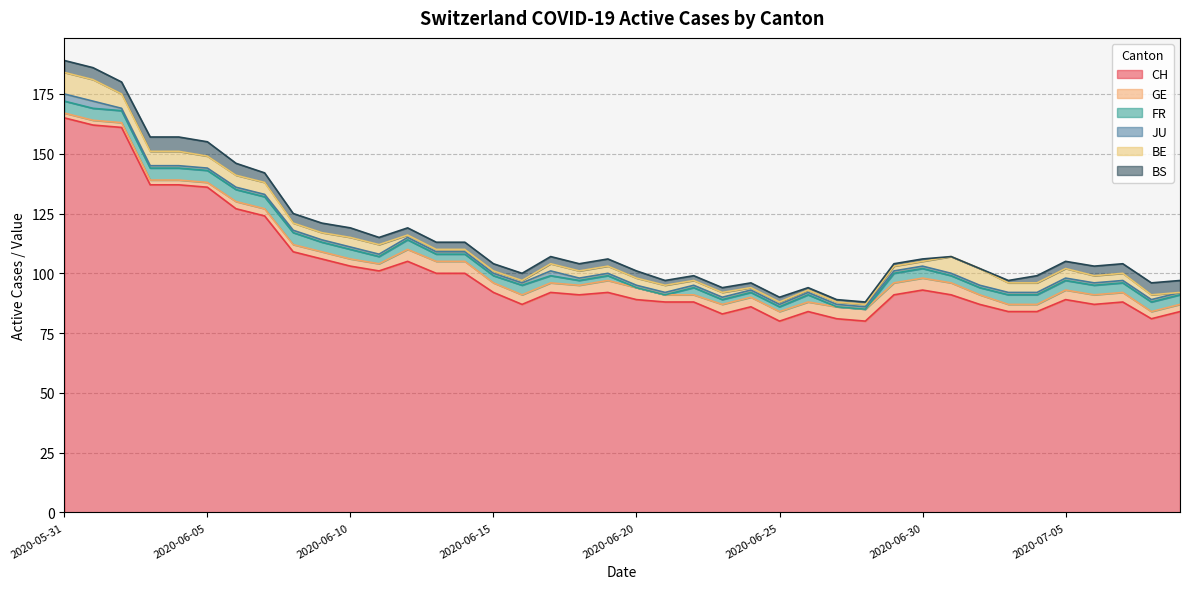

Reading left to right, what are all the values shown in this chart?

CH: 2020-05-31=165	2020-06-01=162	2020-06-02=161	2020-06-03=137	2020-06-04=137	2020-06-05=136	2020-06-06=127	2020-06-07=124	2020-06-08=109	2020-06-09=106	2020-06-10=103	2020-06-11=101	2020-06-12=105	2020-06-13=100	2020-06-14=100	2020-06-15=92	2020-06-16=87	2020-06-17=92	2020-06-18=91	2020-06-19=92	2020-06-20=89	2020-06-21=88	2020-06-22=88	2020-06-23=83	2020-06-24=86	2020-06-25=80	2020-06-26=84	2020-06-27=81	2020-06-28=80	2020-06-29=91	2020-06-30=93	2020-07-01=91	2020-07-02=87	2020-07-03=84	2020-07-04=84	2020-07-05=89	2020-07-06=87	2020-07-07=88	2020-07-08=81	2020-07-09=84
GE: 2020-05-31=2	2020-06-01=2	2020-06-02=2	2020-06-03=2	2020-06-04=2	2020-06-05=2	2020-06-06=3	2020-06-07=3	2020-06-08=3	2020-06-09=3	2020-06-10=3	2020-06-11=3	2020-06-12=5	2020-06-13=5	2020-06-14=5	2020-06-15=4	2020-06-16=4	2020-06-17=4	2020-06-18=4	2020-06-19=5	2020-06-20=5	2020-06-21=3	2020-06-22=3	2020-06-23=4	2020-06-24=4	2020-06-25=4	2020-06-26=4	2020-06-27=5	2020-06-28=5	2020-06-29=5	2020-06-30=5	2020-07-01=5	2020-07-02=4	2020-07-03=3	2020-07-04=3	2020-07-05=4	2020-07-06=4	2020-07-07=4	2020-07-08=3	2020-07-09=3
FR: 2020-05-31=5	2020-06-01=5	2020-06-02=5	2020-06-03=5	2020-06-04=5	2020-06-05=5	2020-06-06=5	2020-06-07=5	2020-06-08=5	2020-06-09=4	2020-06-10=4	2020-06-11=3	2020-06-12=4	2020-06-13=3	2020-06-14=3	2020-06-15=3	2020-06-16=4	2020-06-17=3	2020-06-18=2	2020-06-19=2	2020-06-20=0	2020-06-21=0	2020-06-22=3	2020-06-23=2	2020-06-24=2	2020-06-25=2	2020-06-26=3	2020-06-27=0	2020-06-28=0	2020-06-29=4	2020-06-30=4	2020-07-01=3	2020-07-02=3	2020-07-03=4	2020-07-04=4	2020-07-05=4	2020-07-06=4	2020-07-07=4	2020-07-08=4	2020-07-09=4
JU: 2020-05-31=3	2020-06-01=3	2020-06-02=1	2020-06-03=1	2020-06-04=1	2020-06-05=1	2020-06-06=1	2020-06-07=1	2020-06-08=1	2020-06-09=1	2020-06-10=1	2020-06-11=1	2020-06-12=1	2020-06-13=1	2020-06-14=1	2020-06-15=1	2020-06-16=1	2020-06-17=2	2020-06-18=1	2020-06-19=1	2020-06-20=1	2020-06-21=1	2020-06-22=1	2020-06-23=1	2020-06-24=1	2020-06-25=1	2020-06-26=1	2020-06-27=1	2020-06-28=1	2020-06-29=1	2020-06-30=1	2020-07-01=1	2020-07-02=1	2020-07-03=1	2020-07-04=1	2020-07-05=1	2020-07-06=1	2020-07-07=1	2020-07-08=1	2020-07-09=1
BE: 2020-05-31=9	2020-06-01=9	2020-06-02=6	2020-06-03=6	2020-06-04=6	2020-06-05=5	2020-06-06=5	2020-06-07=5	2020-06-08=3	2020-06-09=3	2020-06-10=4	2020-06-11=4	2020-06-12=1	2020-06-13=1	2020-06-14=1	2020-06-15=1	2020-06-16=1	2020-06-17=3	2020-06-18=3	2020-06-19=3	2020-06-20=3	2020-06-21=3	2020-06-22=2	2020-06-23=2	2020-06-24=1	2020-06-25=1	2020-06-26=1	2020-06-27=1	2020-06-28=1	2020-06-29=2	2020-06-30=2	2020-07-01=7	2020-07-02=7	2020-07-03=4	2020-07-04=4	2020-07-05=4	2020-07-06=3	2020-07-07=3	2020-07-08=2	2020-07-09=0
BS: 2020-05-31=5	2020-06-01=5	2020-06-02=5	2020-06-03=6	2020-06-04=6	2020-06-05=6	2020-06-06=5	2020-06-07=4	2020-06-08=4	2020-06-09=4	2020-06-10=4	2020-06-11=3	2020-06-12=3	2020-06-13=3	2020-06-14=3	2020-06-15=3	2020-06-16=3	2020-06-17=3	2020-06-18=3	2020-06-19=3	2020-06-20=3	2020-06-21=2	2020-06-22=2	2020-06-23=2	2020-06-24=2	2020-06-25=2	2020-06-26=1	2020-06-27=1	2020-06-28=1	2020-06-29=1	2020-06-30=1	2020-07-01=0	2020-07-02=0	2020-07-03=1	2020-07-04=3	2020-07-05=3	2020-07-06=4	2020-07-07=4	2020-07-08=5	2020-07-09=5